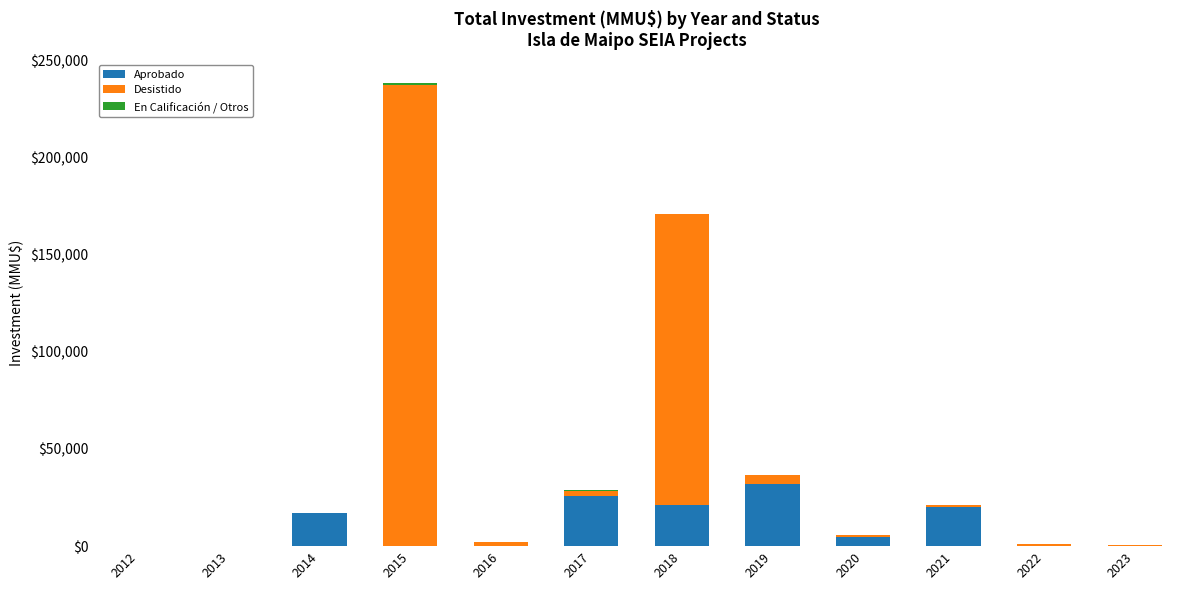

At which category is the sum across all series the highest?

2015